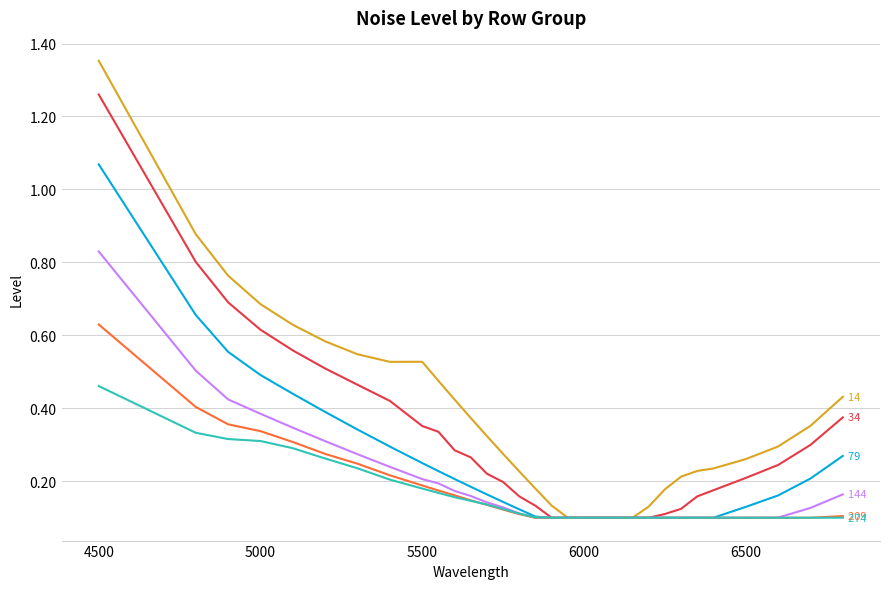

At which category is the sum across all series the highest?

4500